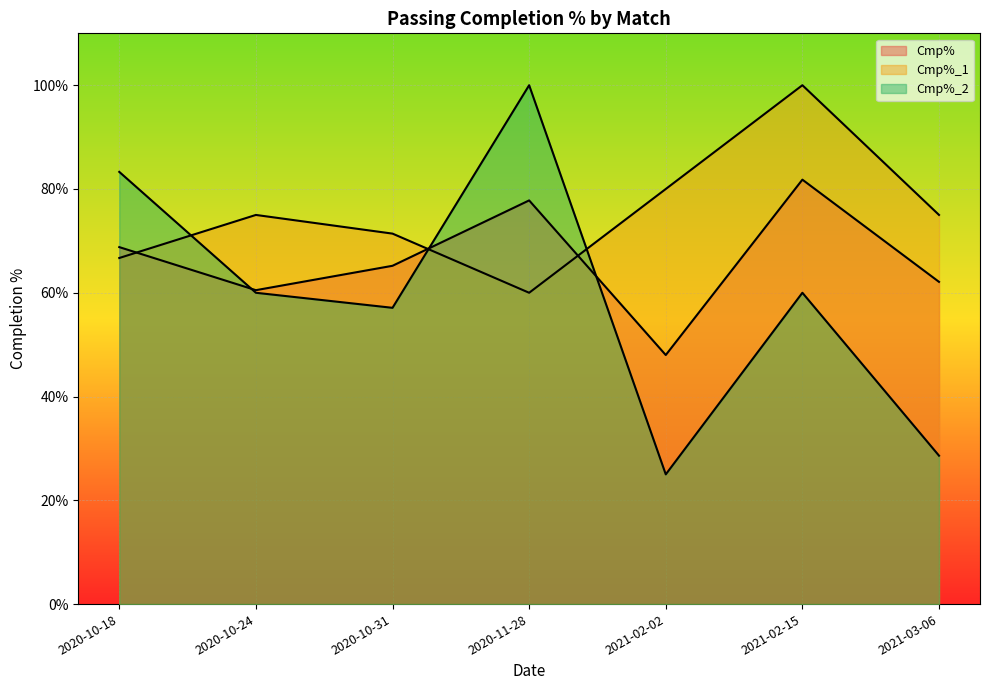

At which category does the chart reach its peak across all series?

2021-02-15